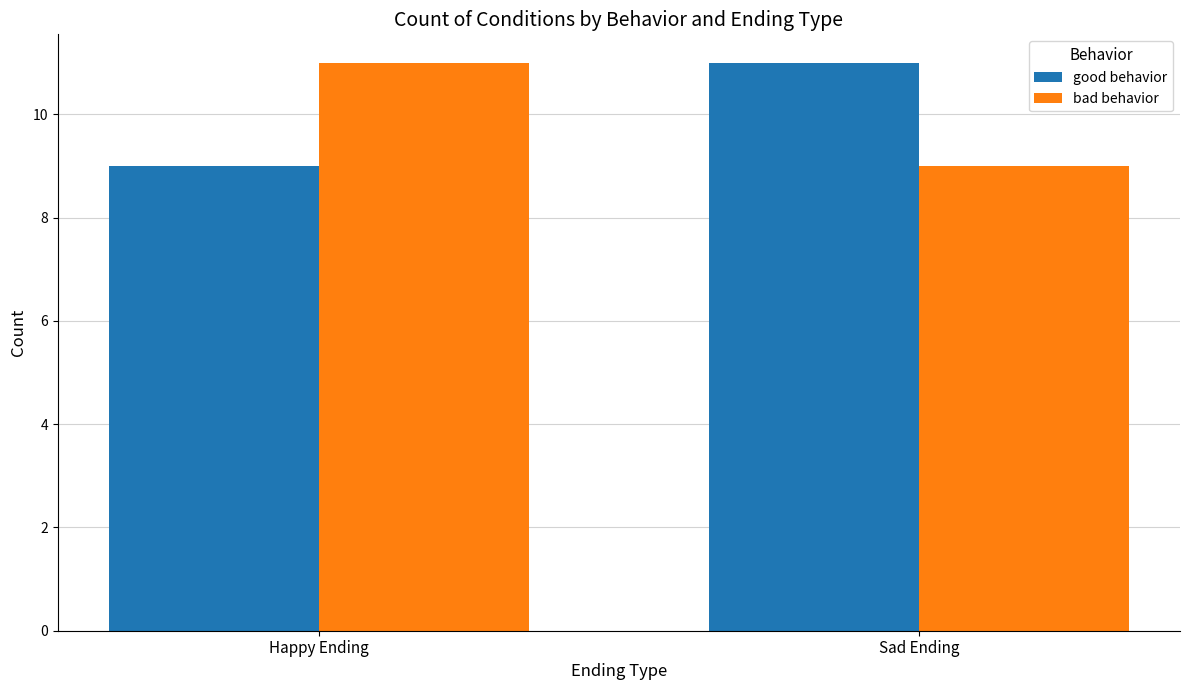

What is the difference between the good behavior values at Sad Ending and Happy Ending?

2